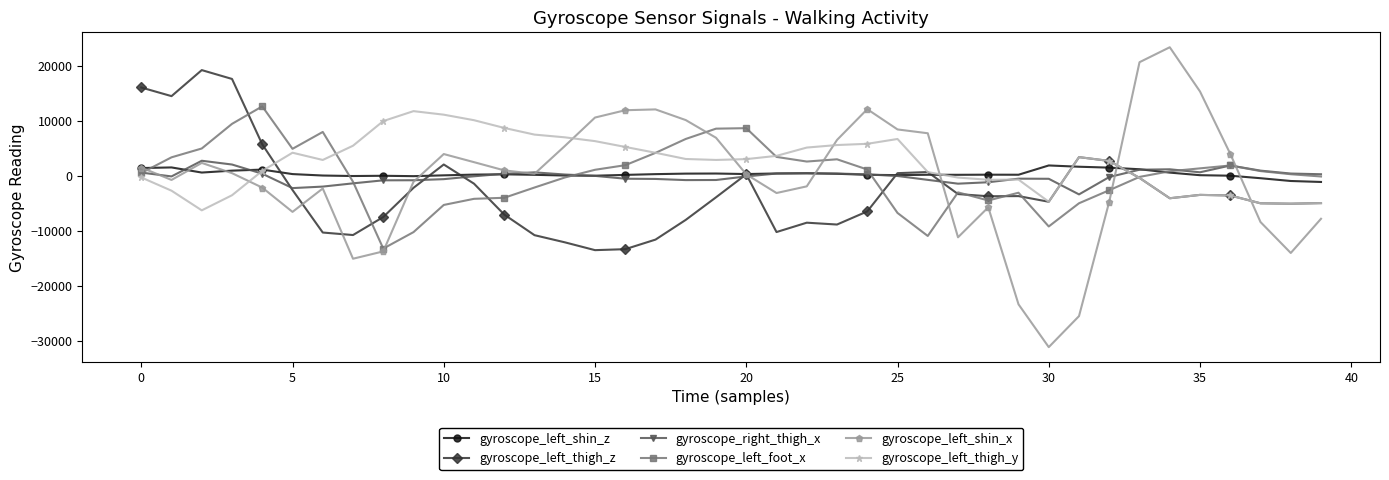

What is the highest value of the gyroscope_left_shin_x series?

23350